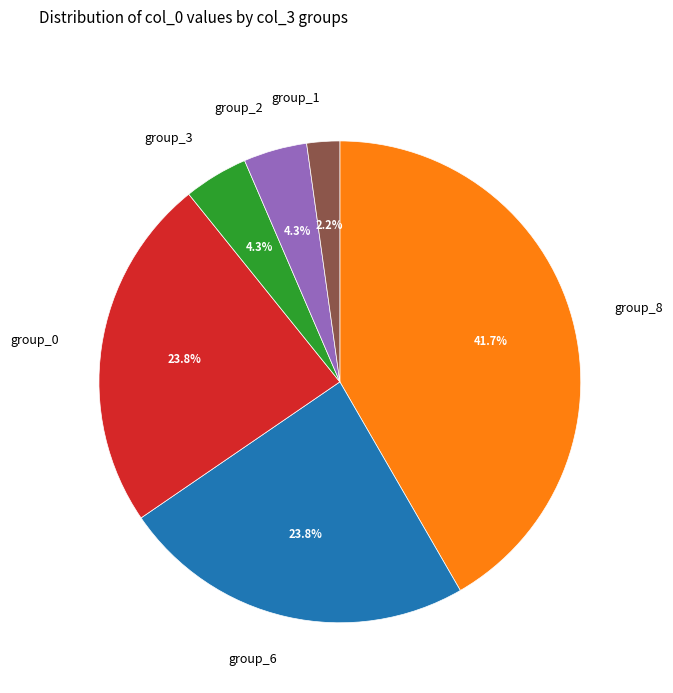

Between group_6 and group_8, which is larger?

group_8